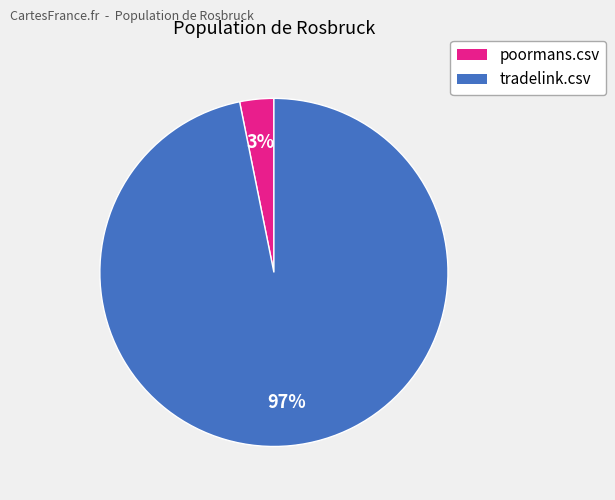

The poormans.csv slice represents 12% of the pie. True or false?

False